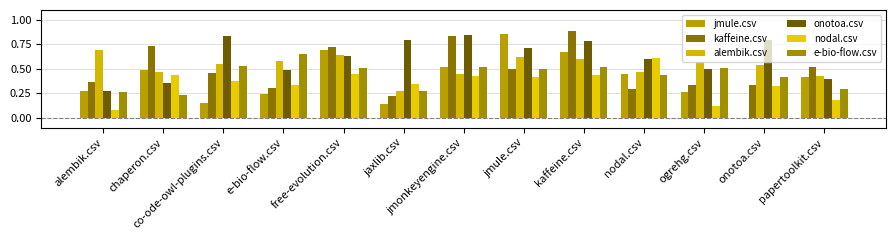

The value of kaffeine.csv at alembik.csv is 0.2. True or false?

False